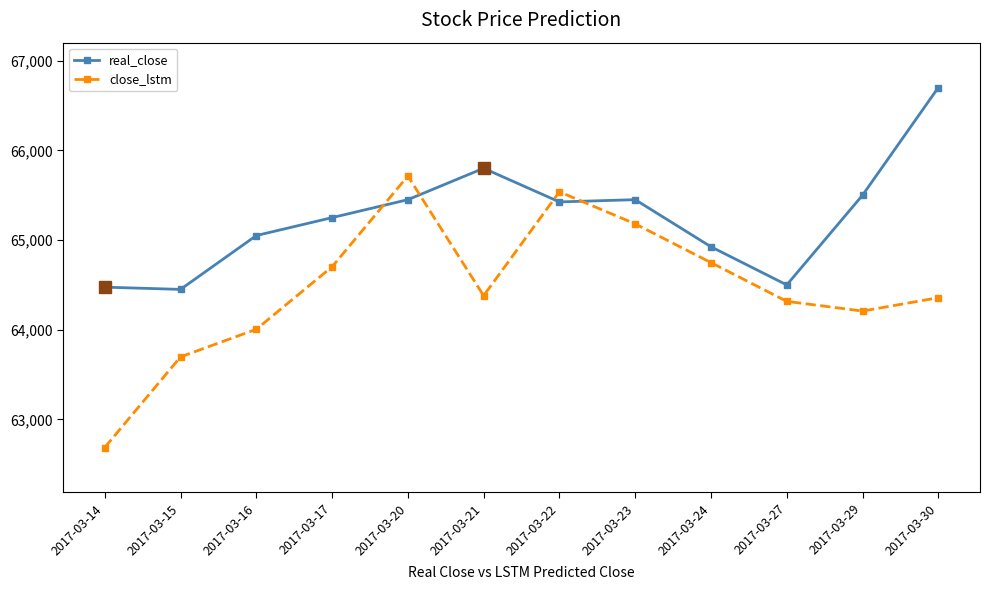

Which label corresponds to the smallest value in the chart?

2017-03-14